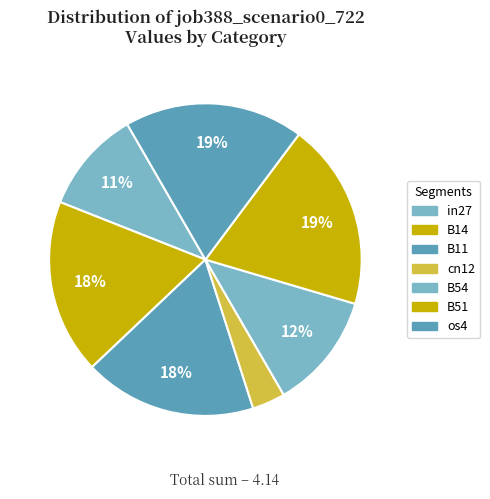

How many slices are in this pie chart?

7